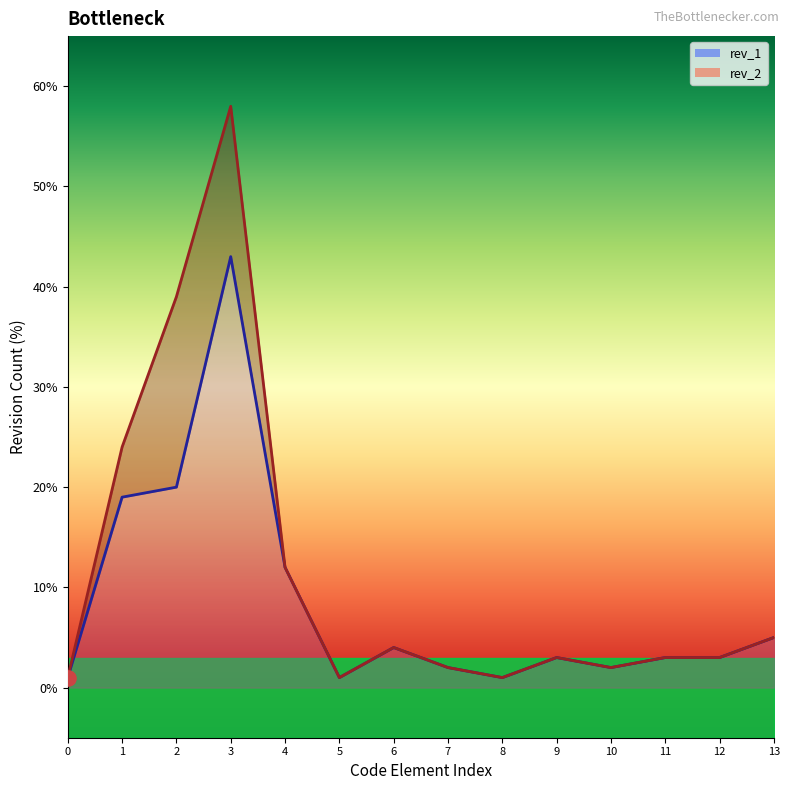

Which series has the largest Y range (max minus min)?

rev_2